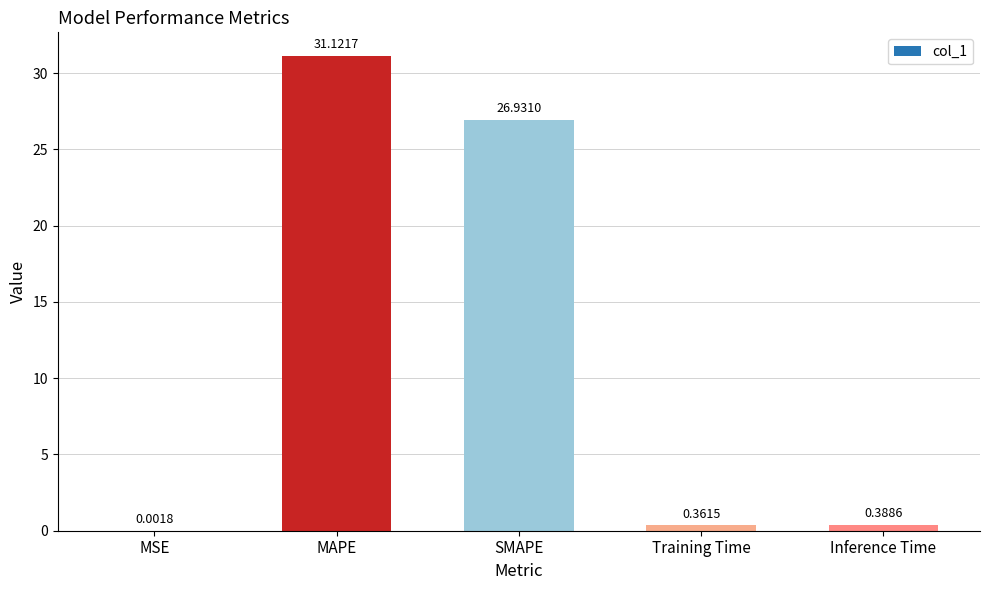

Which category has the highest value across all series?

MAPE